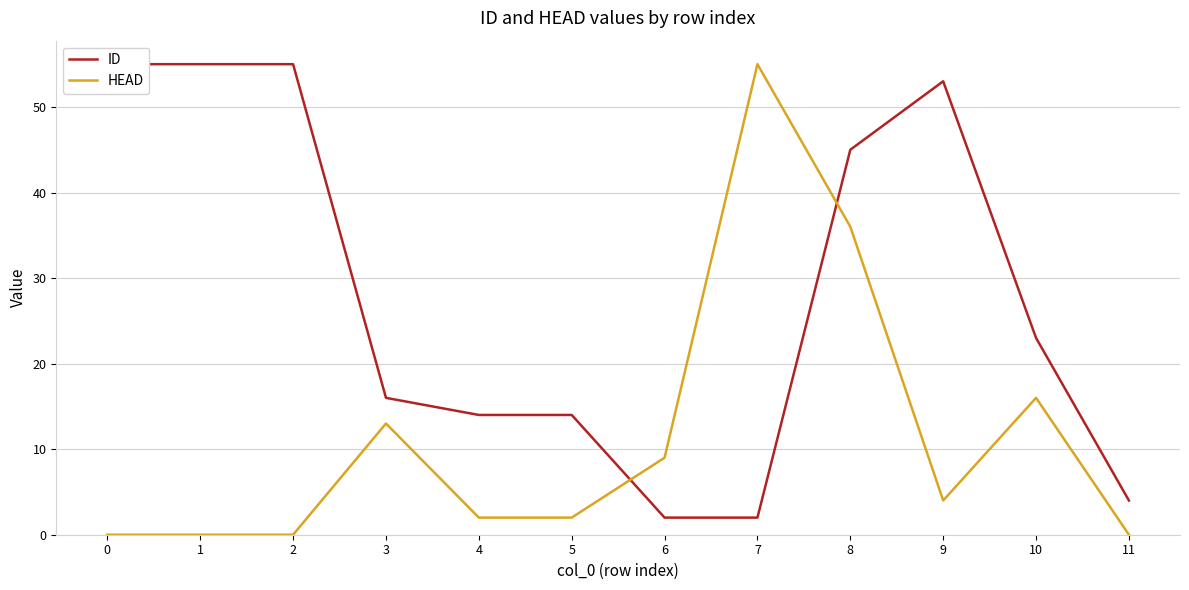

Where is ID nearest to the value 28?

10